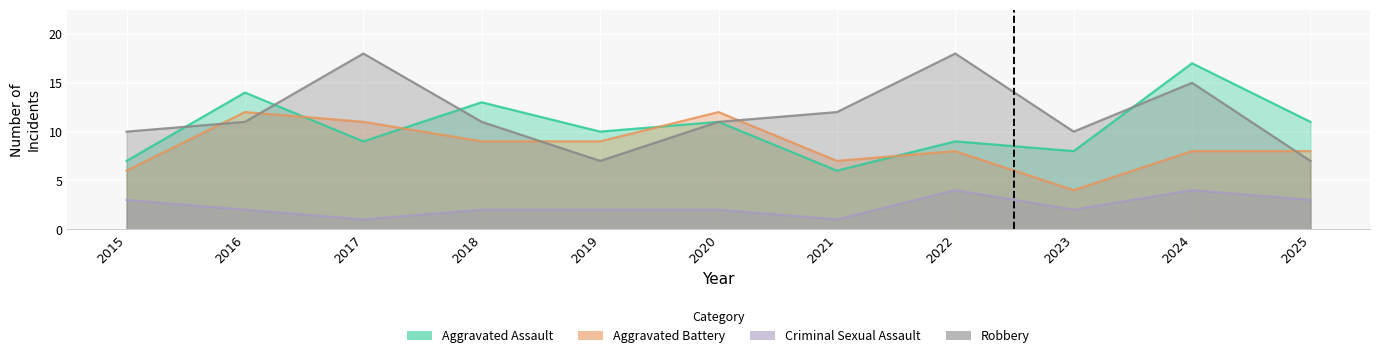

True or false: Aggravated Battery has more than 1 interior local peaks.

True